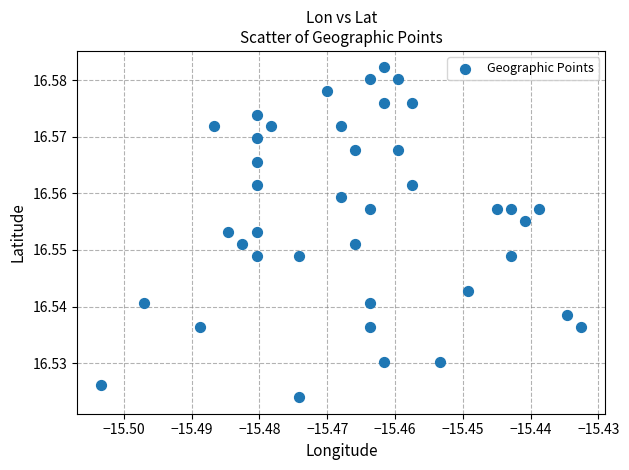

Count the number of points in this scatter plot.

40